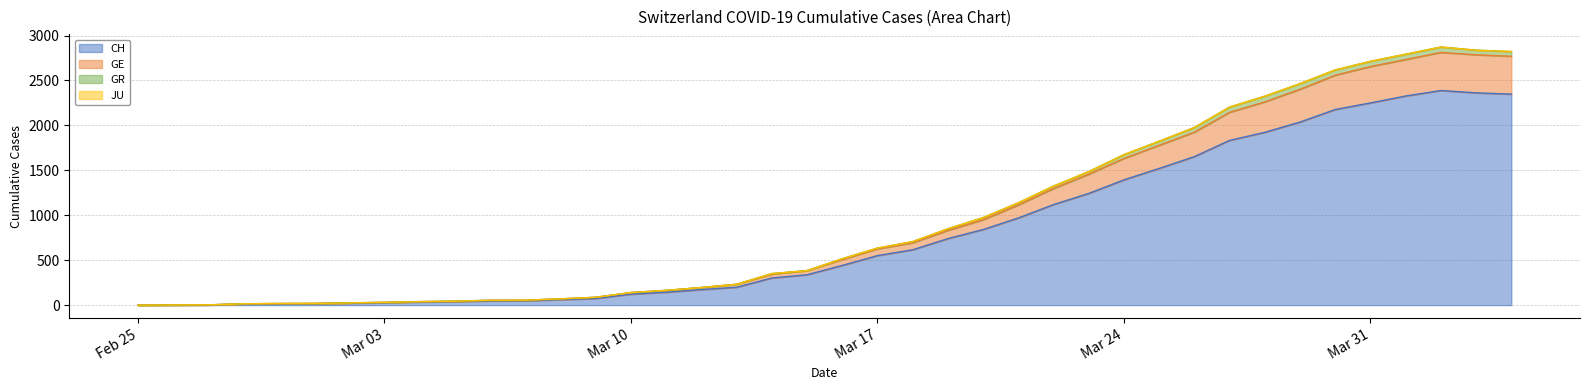

The value of GR at 2020-03-19 is 1414. True or false?

False